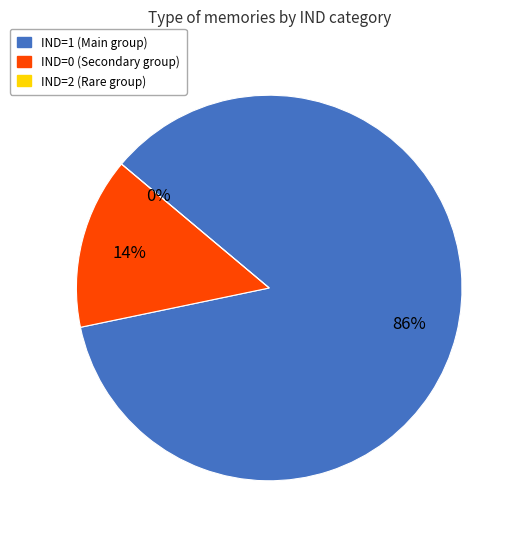

Does IND=1 account for over 50% of the chart?

Yes